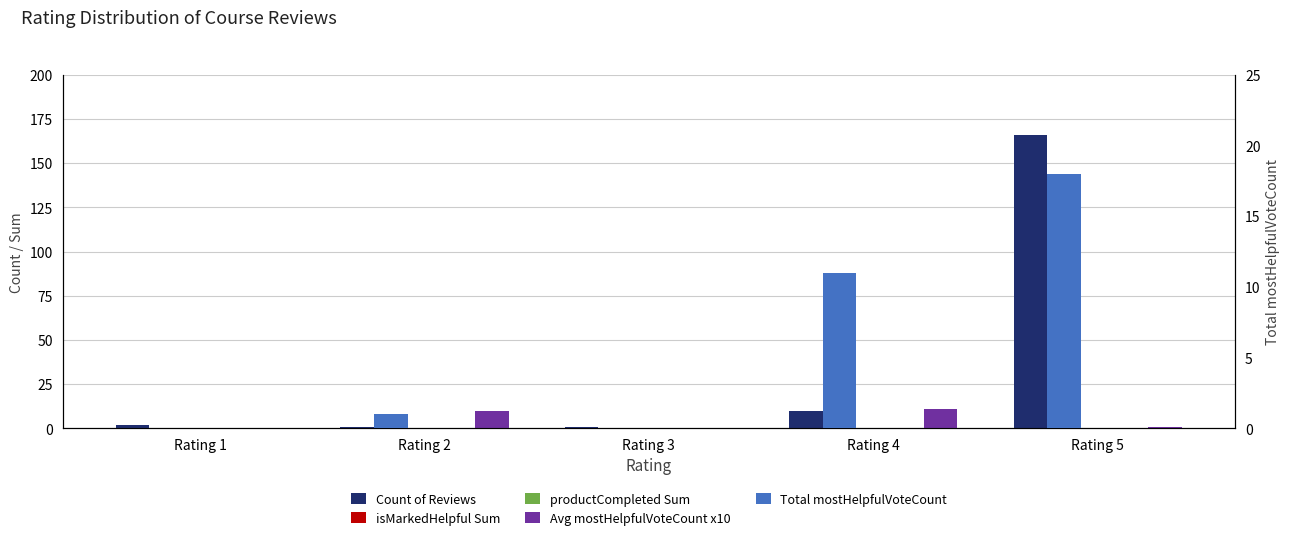

How many bars are there in each group?

5